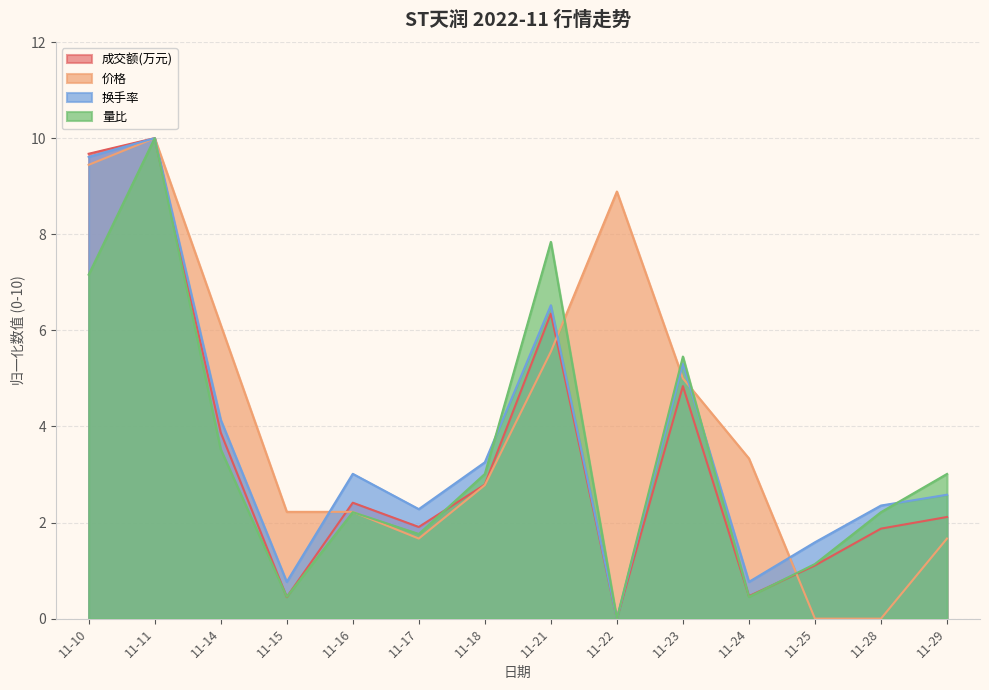

Which label corresponds to the smallest value in the chart?

11-22